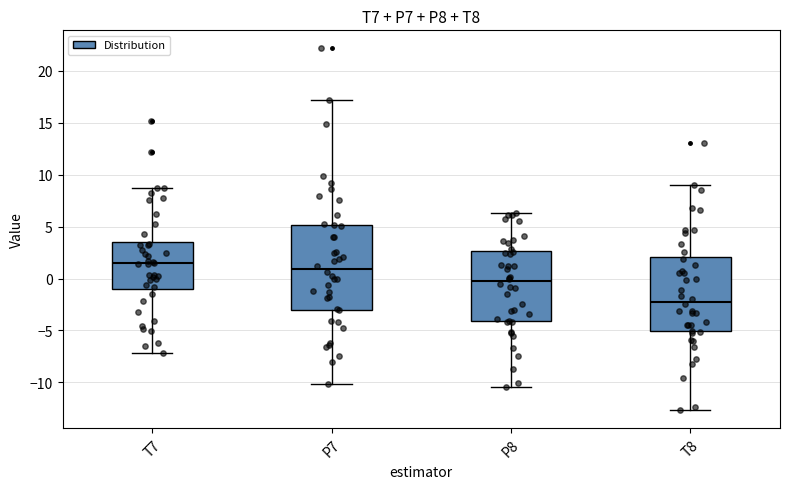

Reading left to right, transcribe this box plot: for each box, give where its median line is, the range the box spans, and where its two whiskers end, as read against the y-axis. The values are not printed on the chart, so give them approximately, as read against the axis.

T7: median 1.5, box -1.0 to 3.5, whiskers -7.0 to 8.5
P7: median 1.0, box -3.0 to 5.0, whiskers -10.0 to 17.0
P8: median -0.5, box -4.0 to 2.5, whiskers -10.5 to 6.5
T8: median -2.0, box -5.0 to 2.0, whiskers -12.5 to 9.0